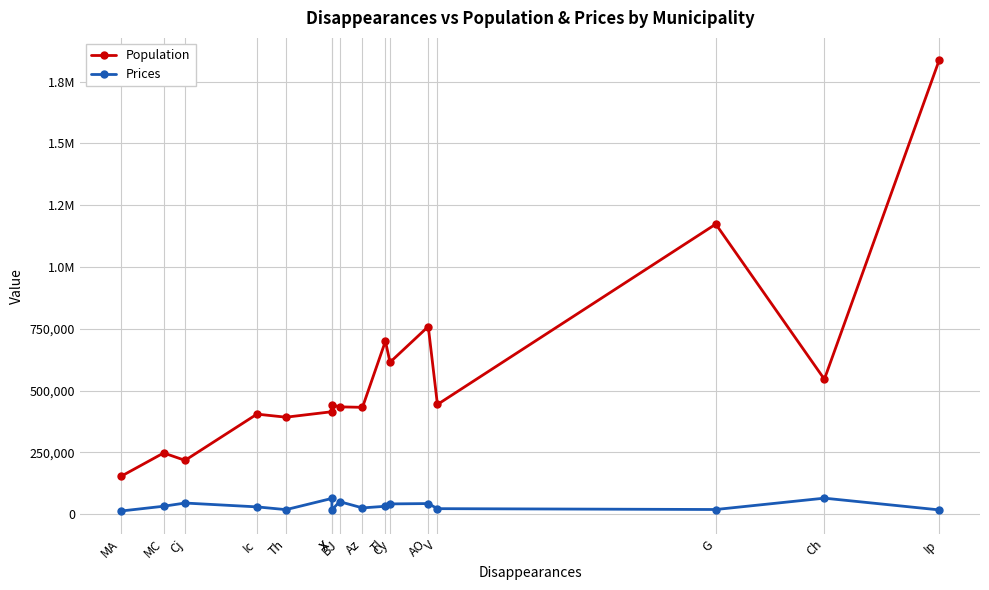

Which series has the largest range (max minus min)?

Population